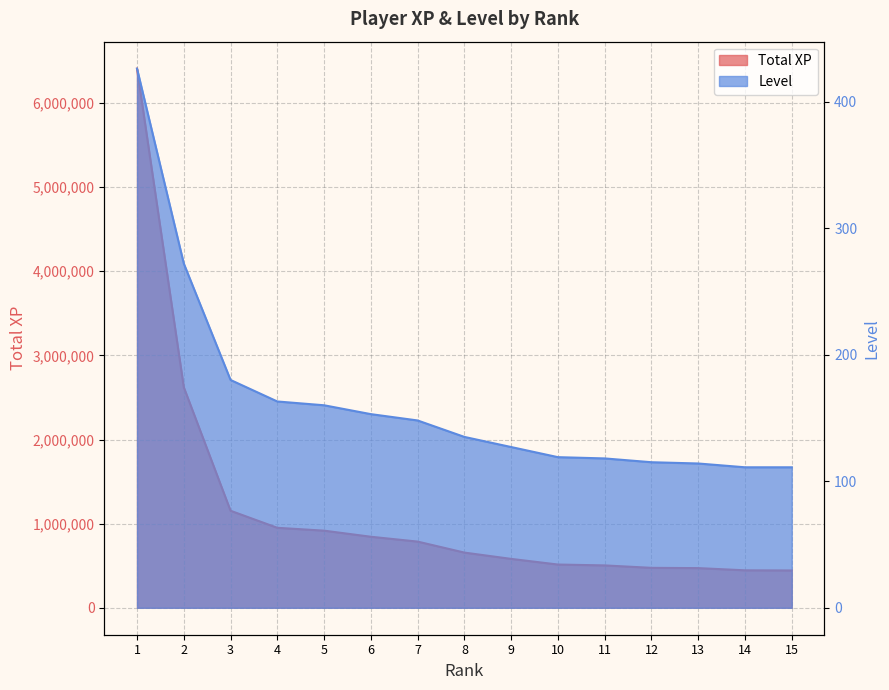

At which label does Total XP first exceed 656044?

1